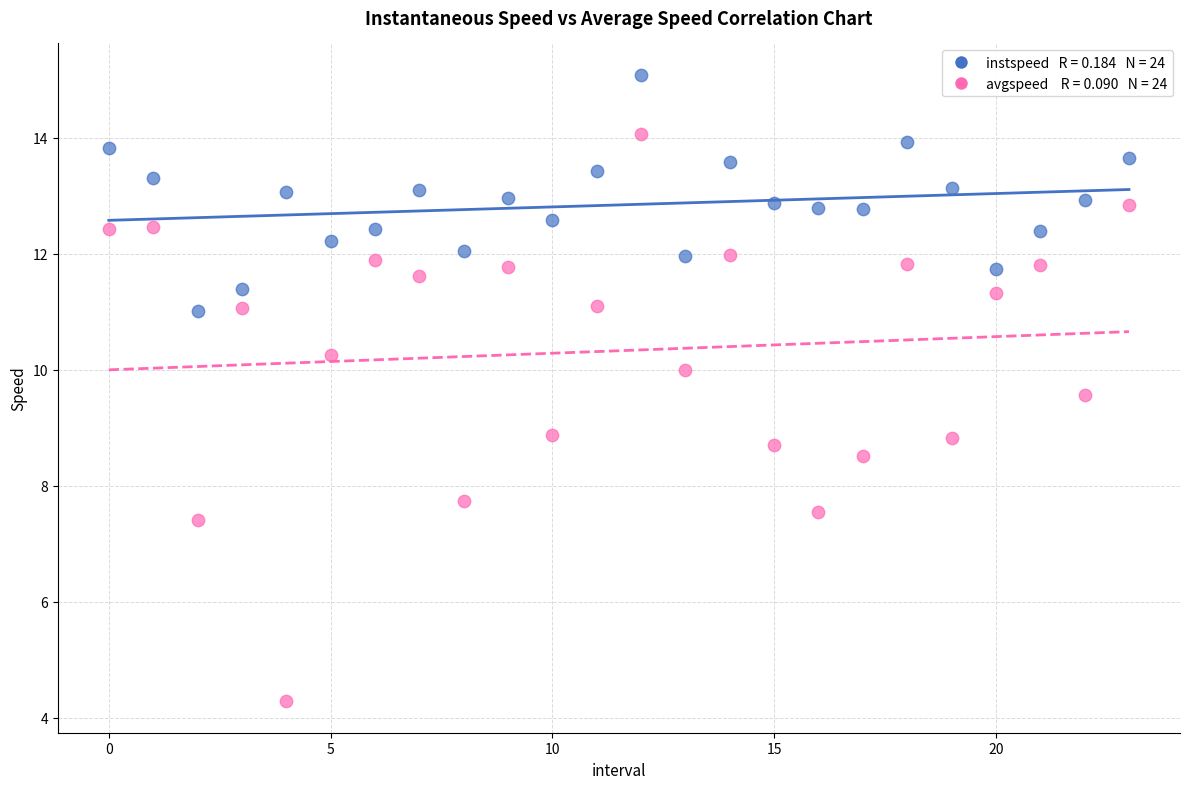

Across all data points, what is the range of Y values (max minus min)?

10.8